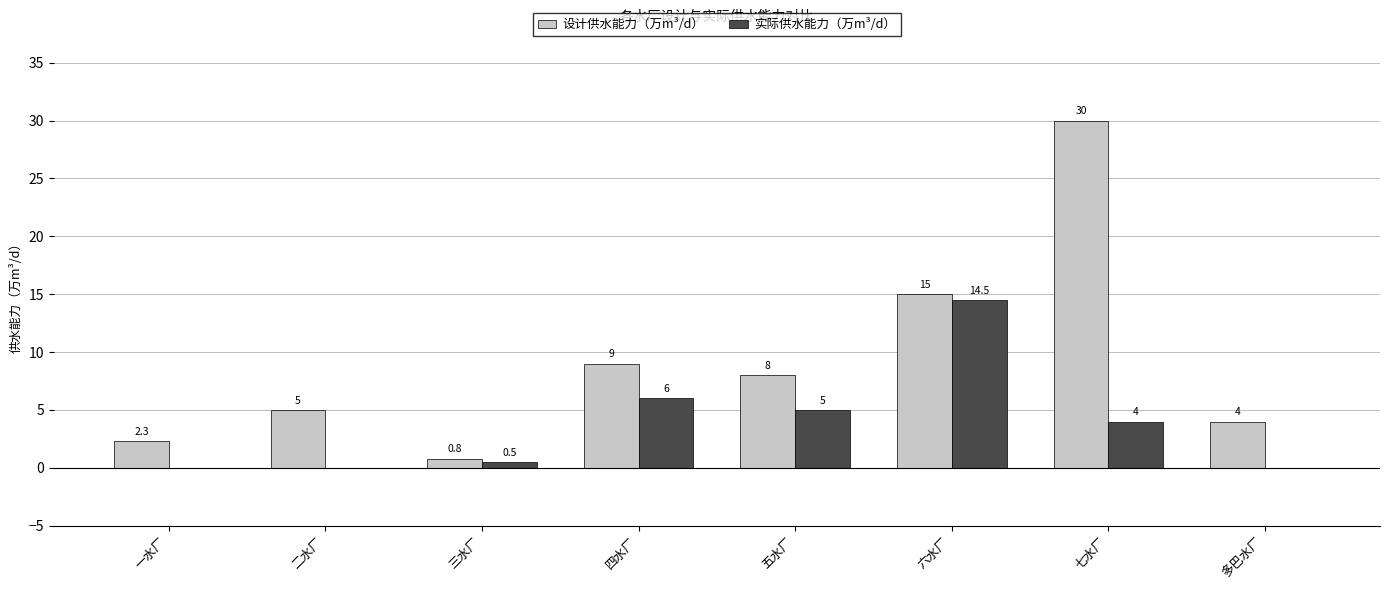

The 设计供水能力（万m³/d） series shows 30.0 at 七水厂. True or false?

True